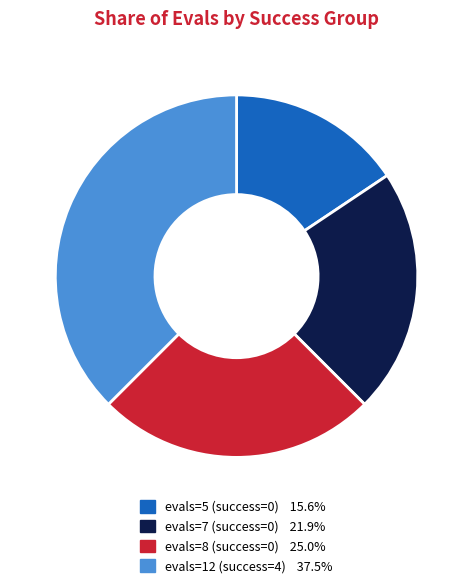

Which category has the biggest portion of the pie?

evals=12 (success=4)